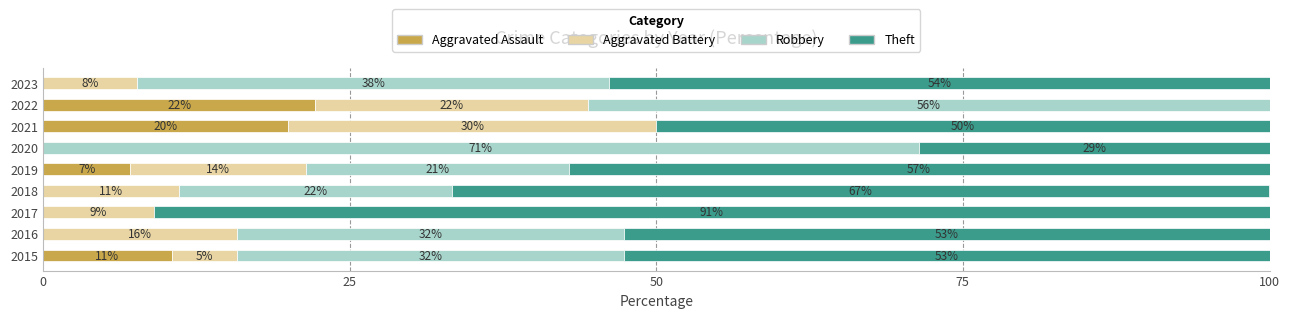

What is the average value of the Robbery series?

30.3